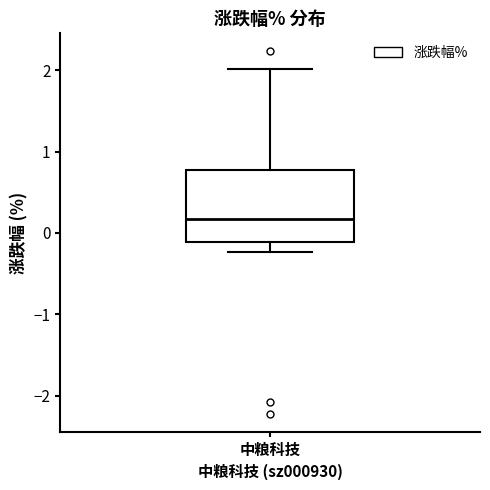

Read this box plot against the y-axis: the position of the median line, the range covered by the box, and the ends of both whiskers. The values are not printed on the chart, so give them approximately, as read against the axis.

median 0.2, box -0.1 to 0.8, whiskers -0.2 to 2.0